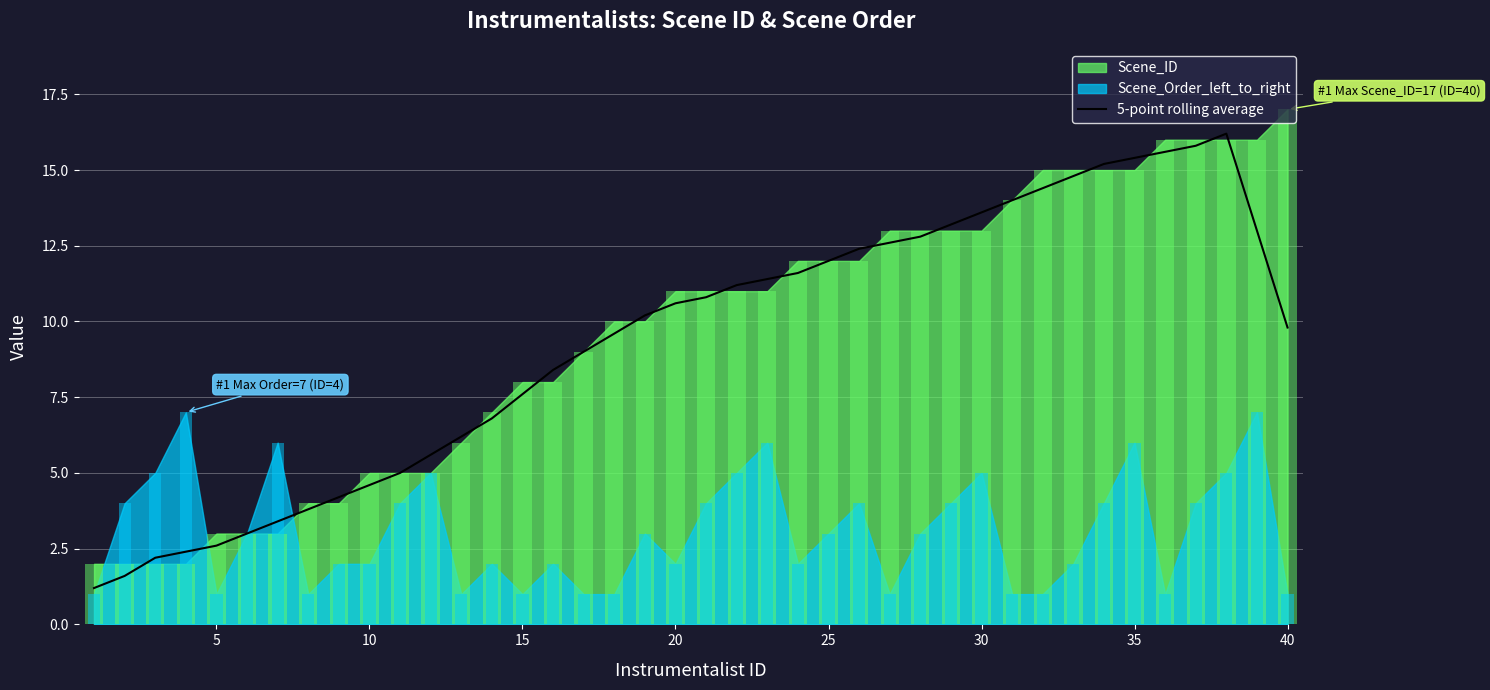

Is it true that 5-point rolling average equals 19.8 at 30?

False